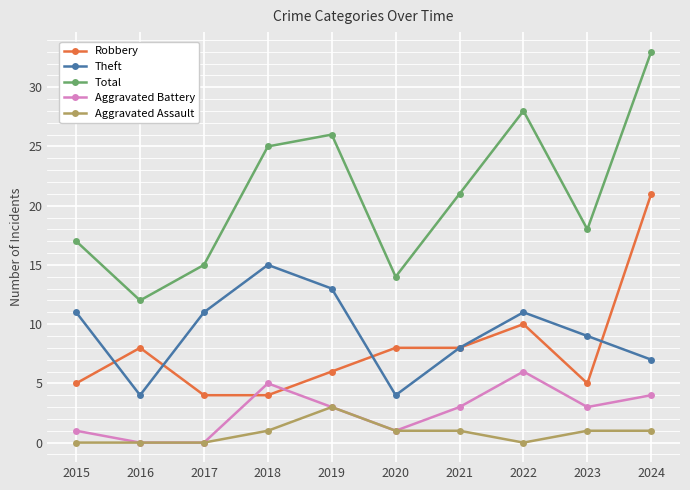

How many interior local peaks does the Total series have?

2